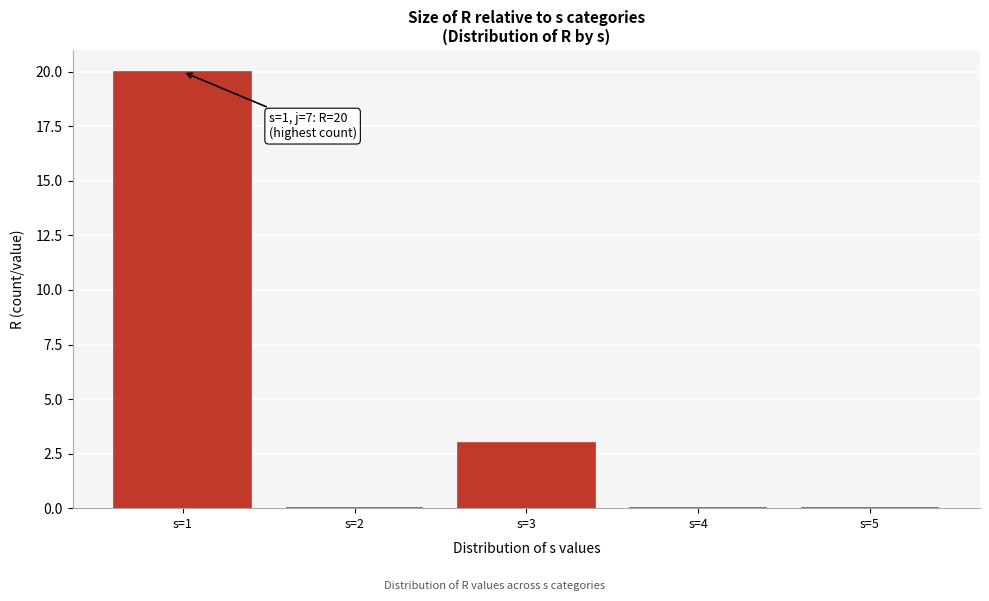

Reading left to right, extract all data points from this chart.

s=1=20	s=2=0	s=3=3	s=4=0	s=5=0